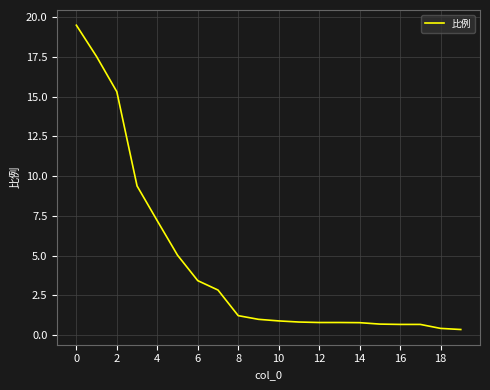

What is the maximum value shown in the chart?

19.5